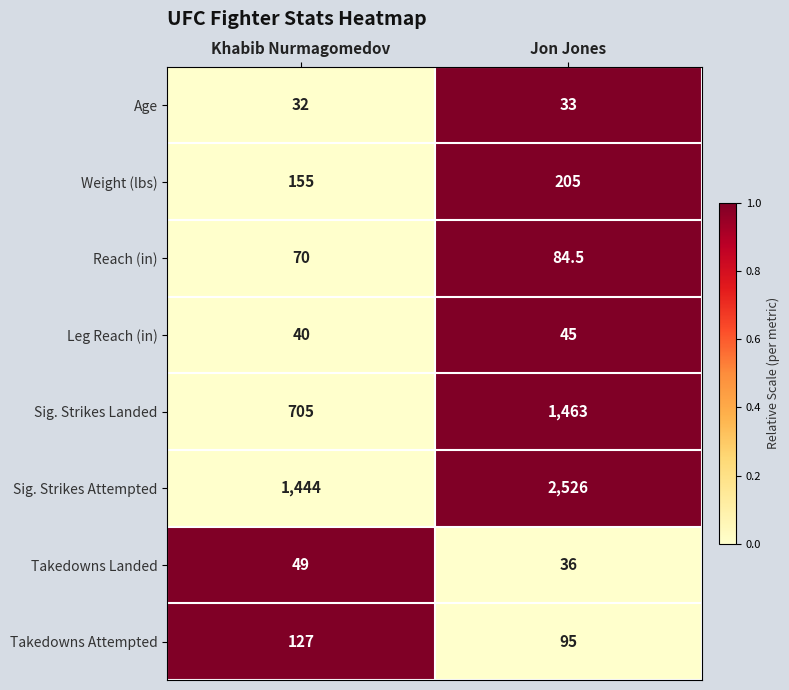

Between Khabib Nurmagomedov and Jon Jones, which series saw the biggest shift?

Sig. Strikes Attempted